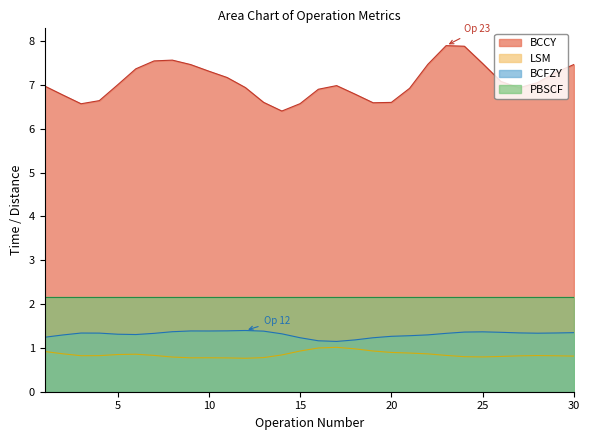

Which has a higher value, 9 or 11?

9